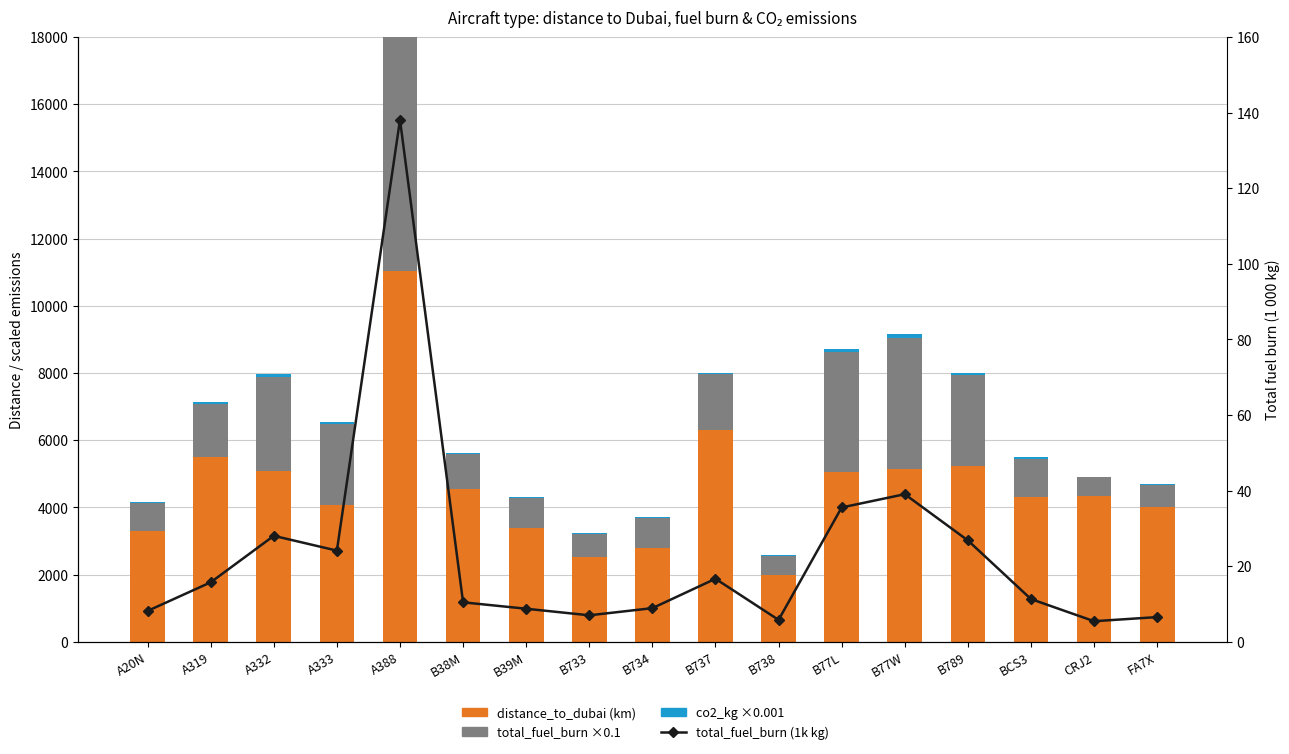

At which category is the sum across all series the highest?

A388